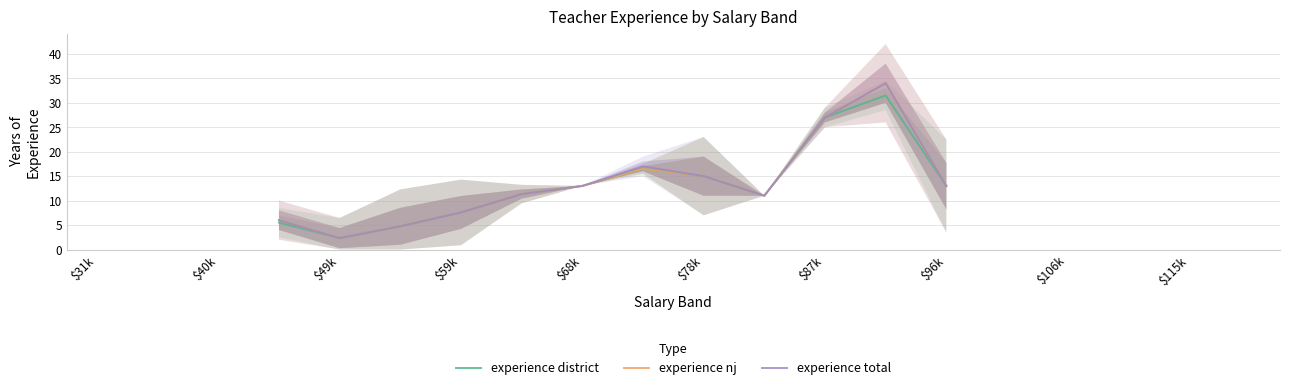

True or false: experience nj and experience total intersect in this chart.

False